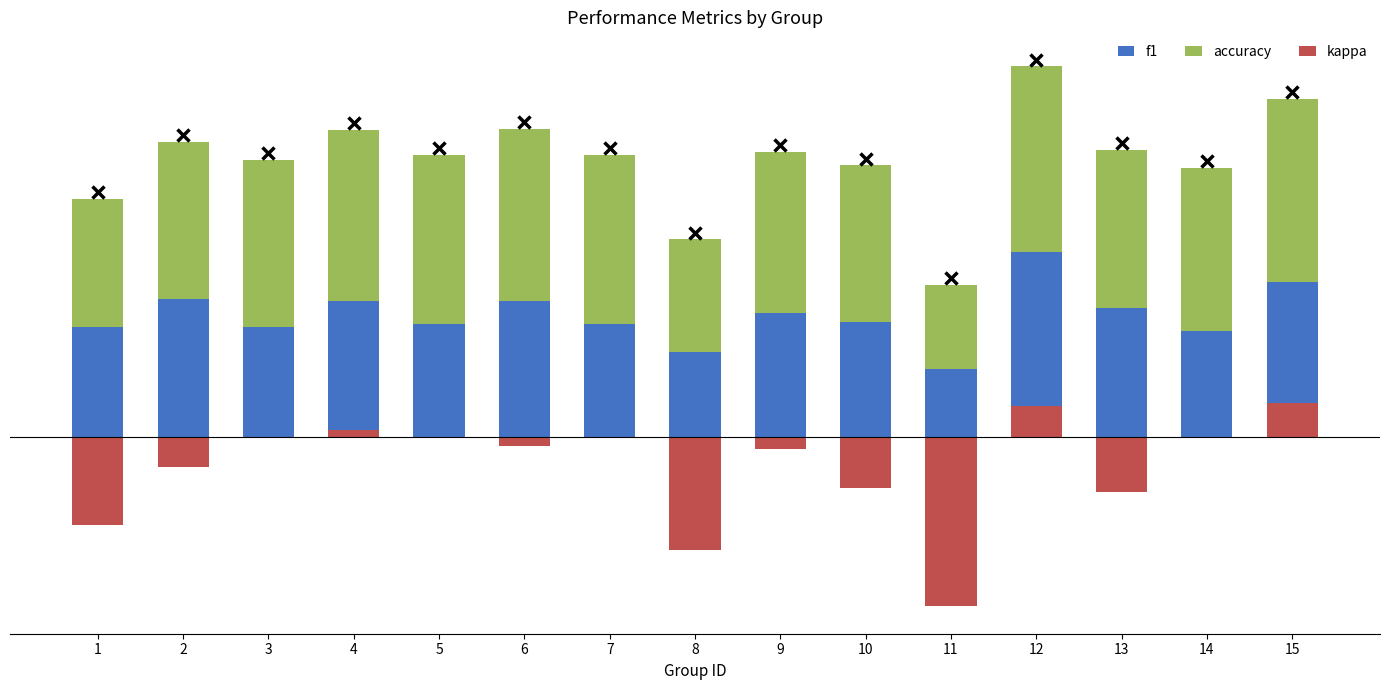

Is it true that f1 equals 0.1 at 2?

False